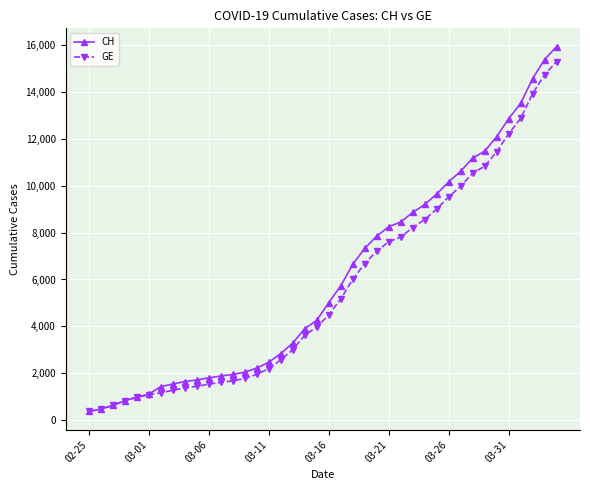

Which series has the largest range (max minus min)?

CH